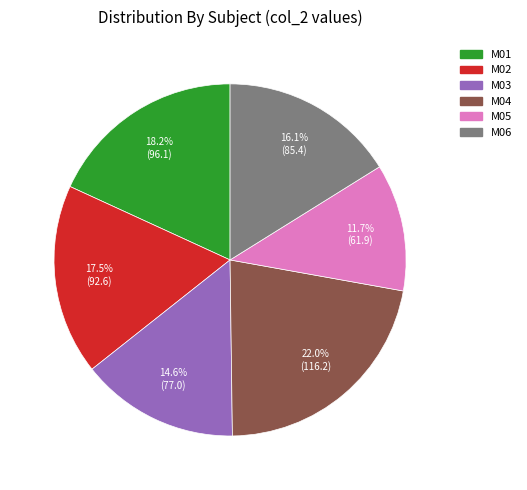

What percentage is the M04 slice, to the nearest percent?

22%